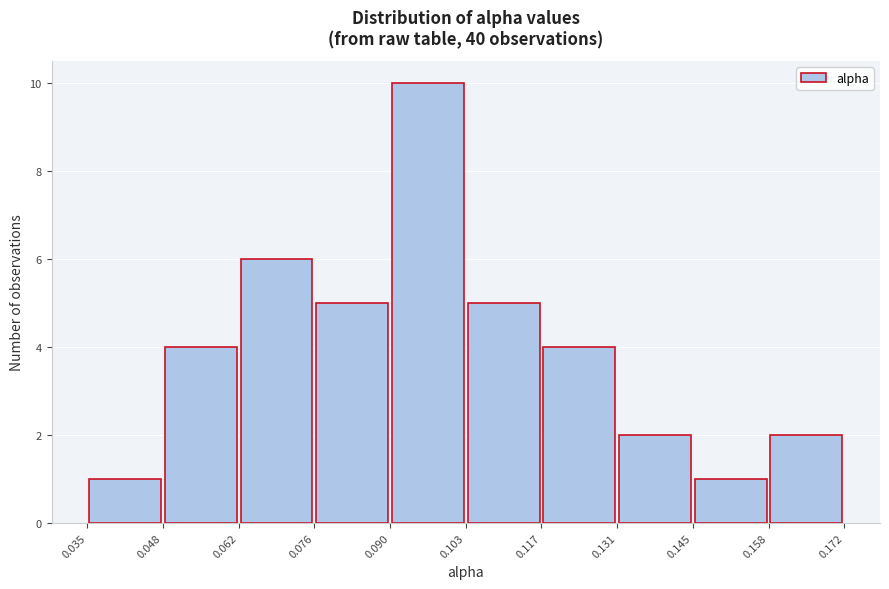

Over which range of the x-axis is the bar tallest?

0.090 to 0.103